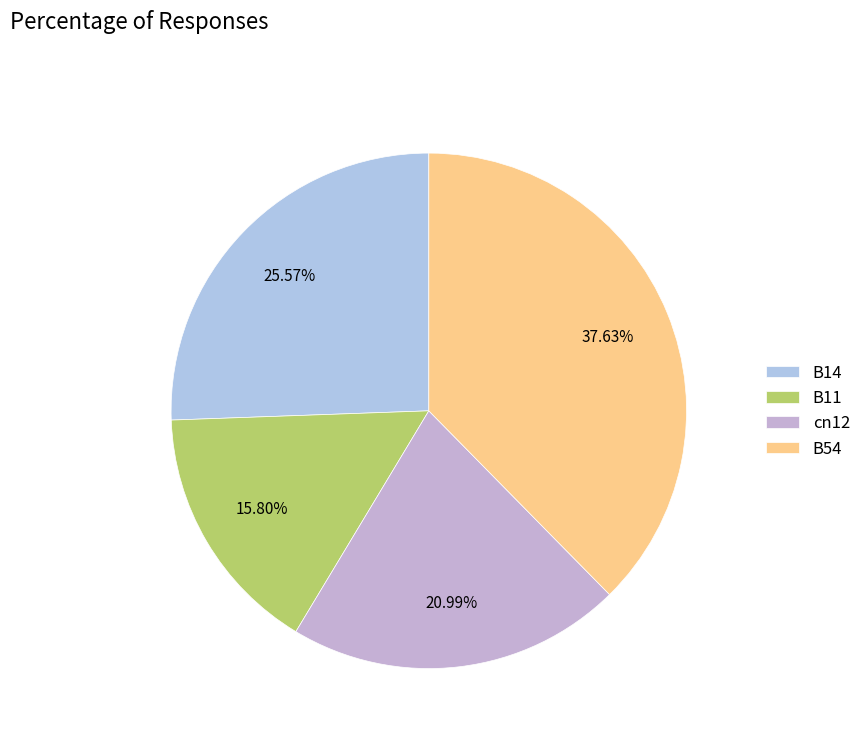

Rank the categories by value from highest to lowest.

B54, B14, cn12, B11